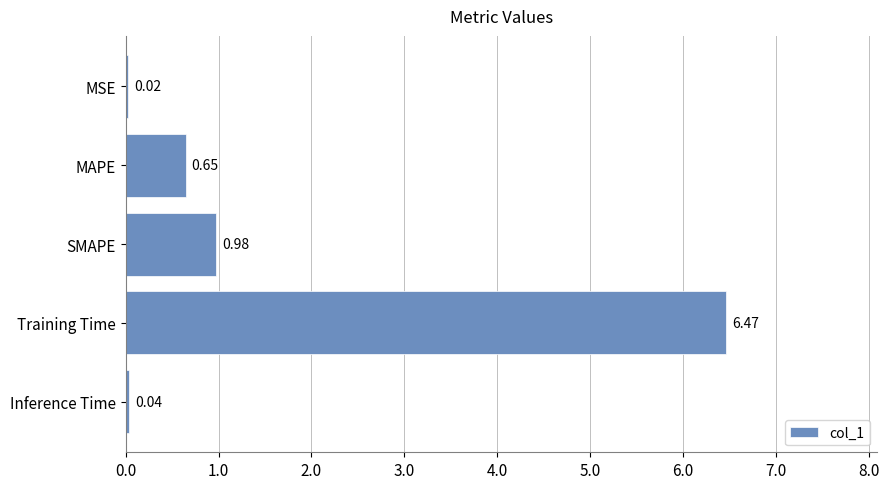

What is the sum of all values?

8.2